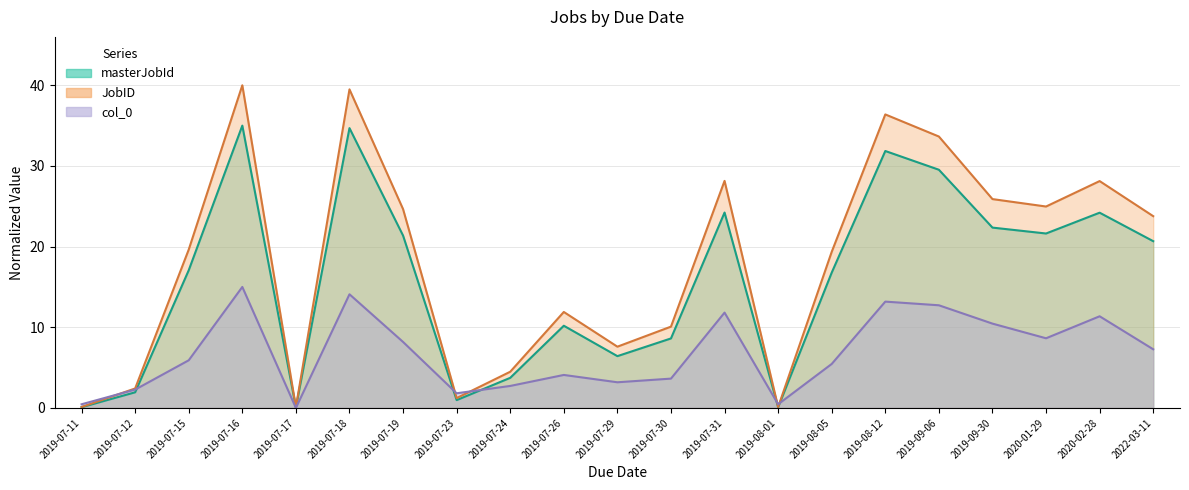

At how many categories does at least one series exceed 24?

9